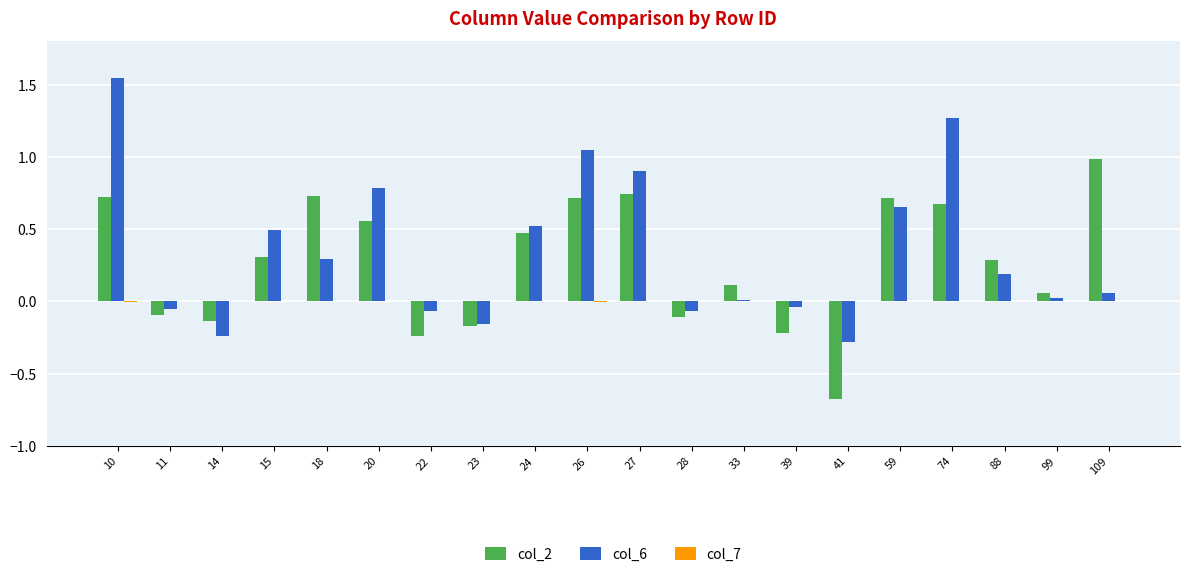

How many groups of bars are there?

20